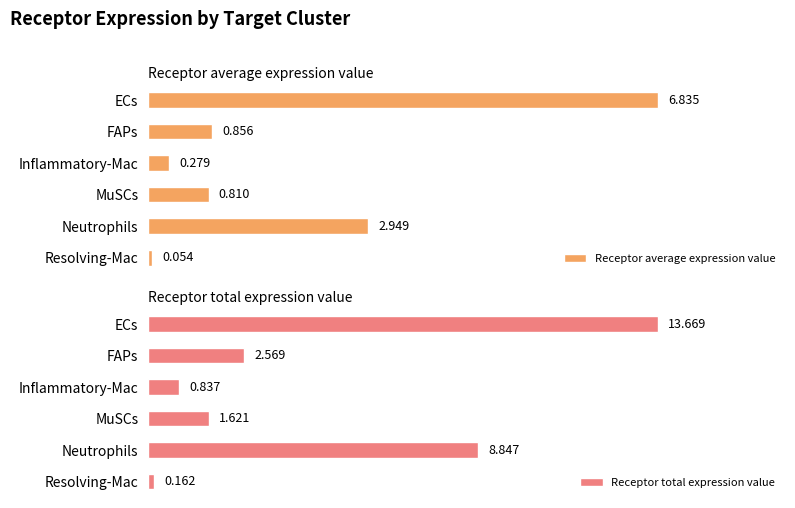

Does the chart contain any negative values?

No